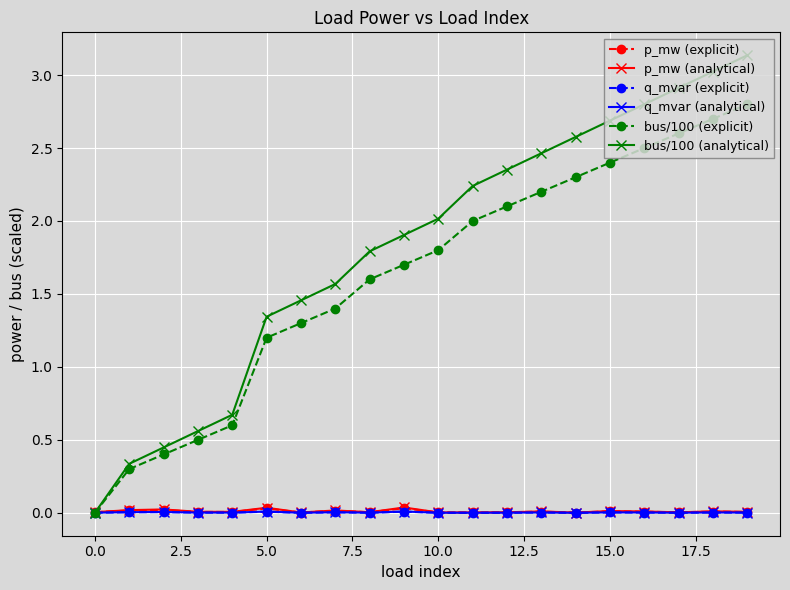

How many lines are shown in the chart?

6